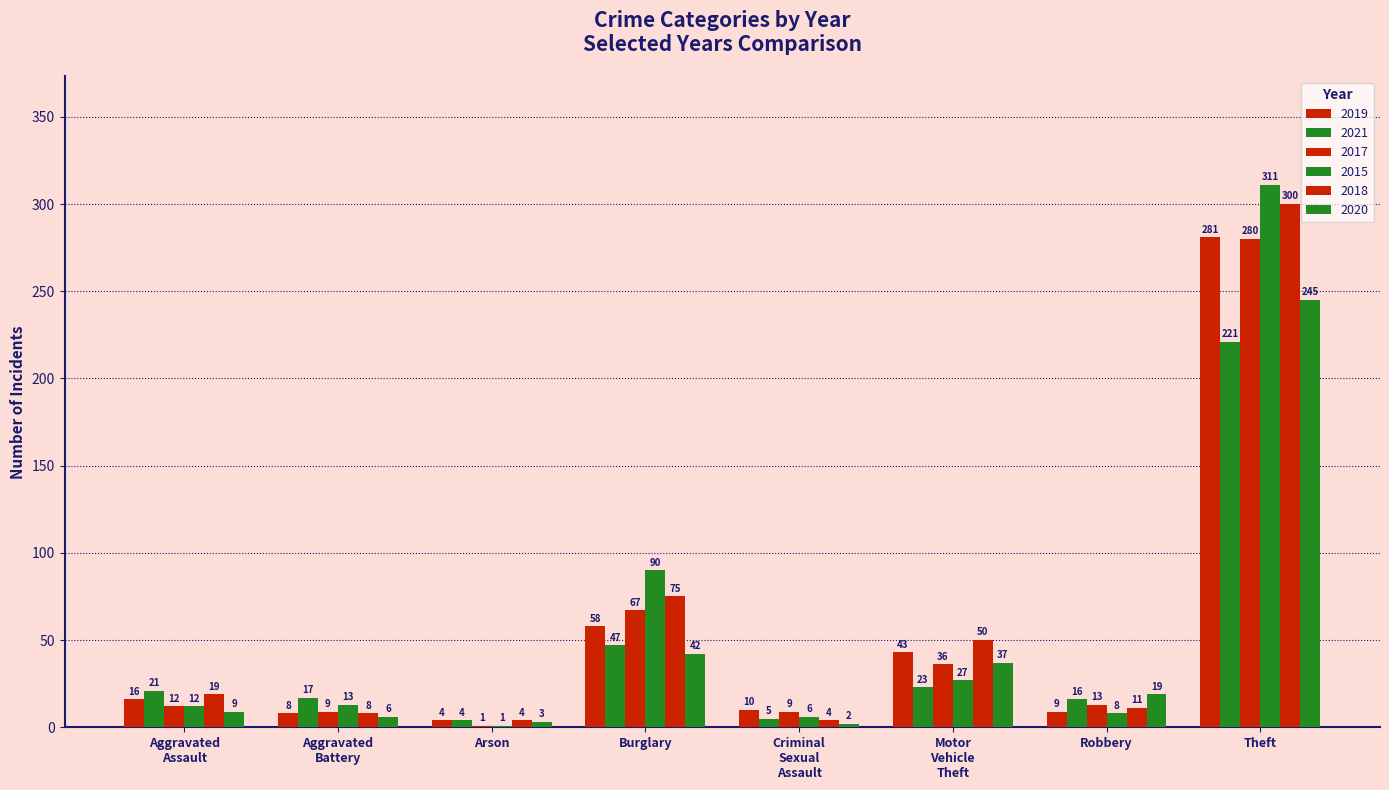

Count the number of categories in the chart.

8